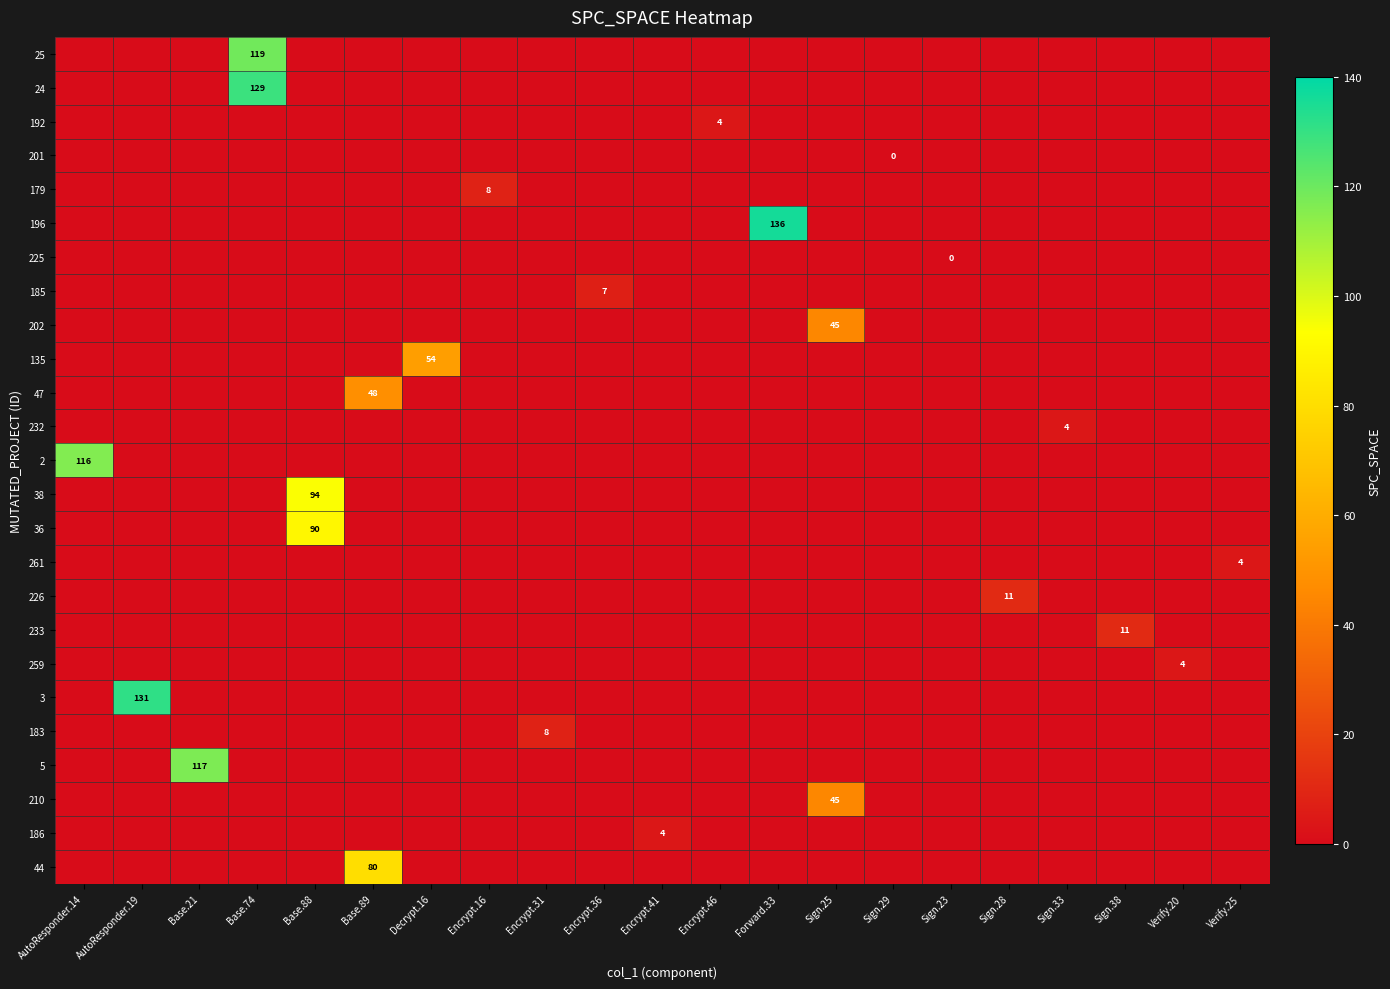

At which category is the sum across all series the highest?

Base.74